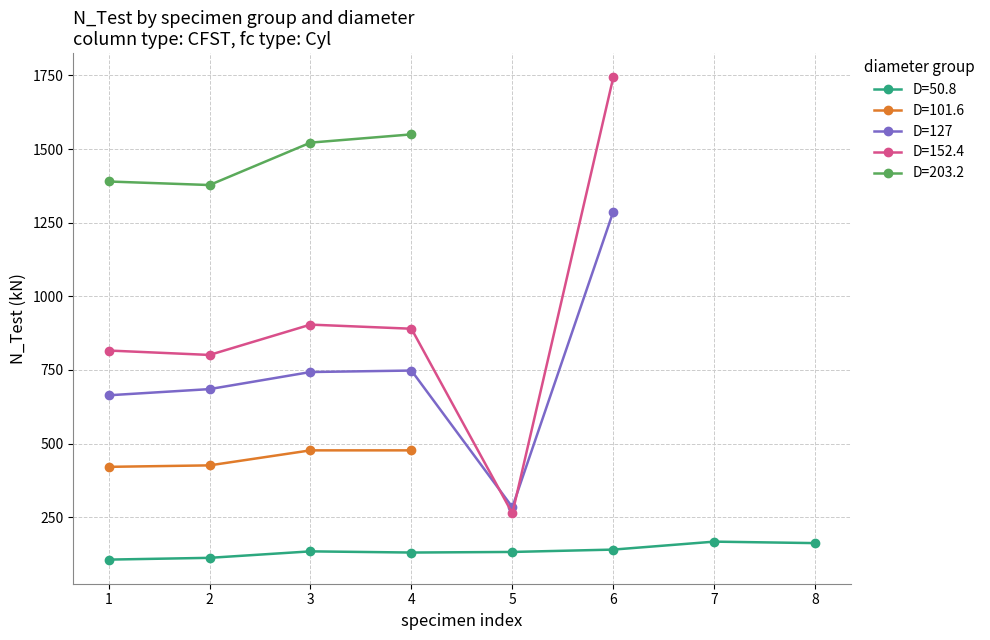

What is the maximum value for D=152.4?

1744